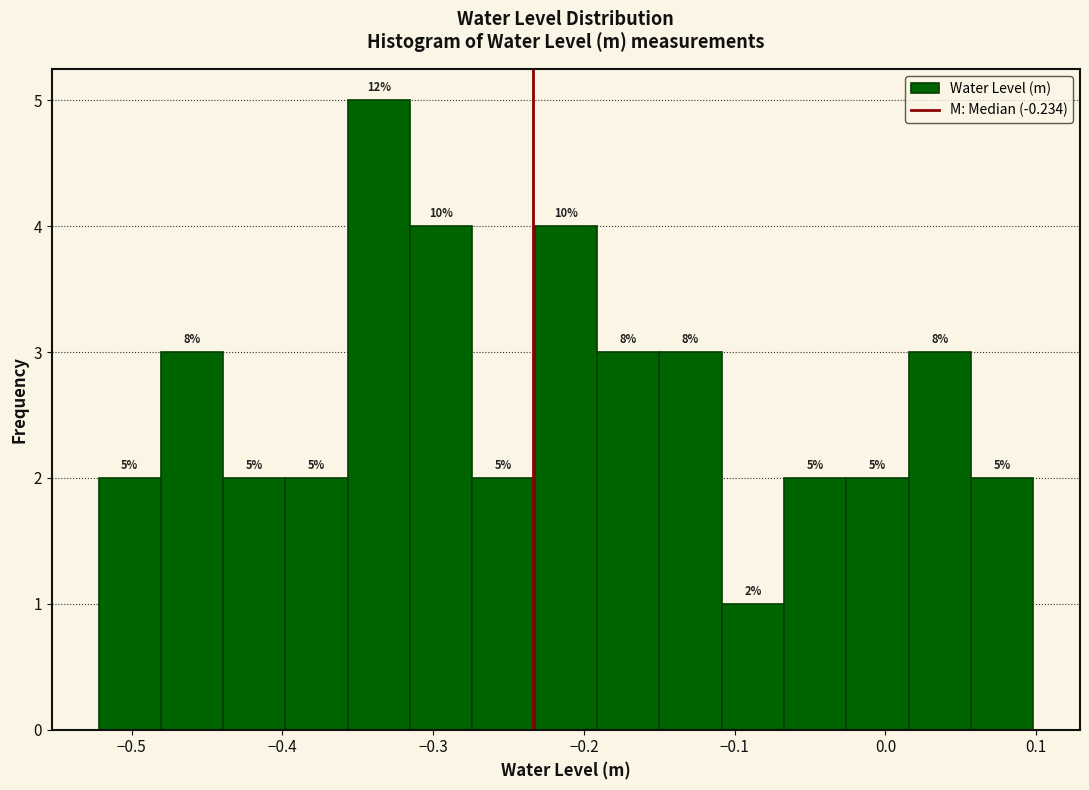

Which range on the x-axis has the tallest bar?

-0.36 to -0.32